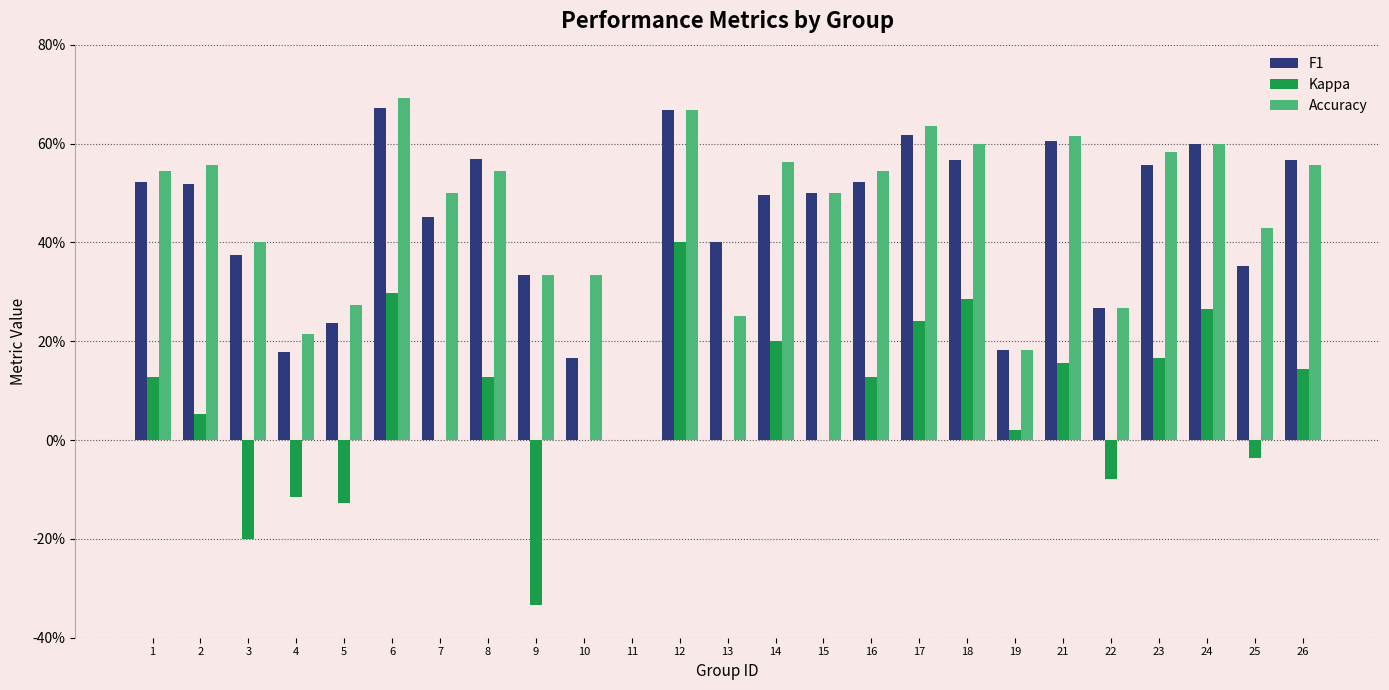

Does the chart contain stacked bars?

No